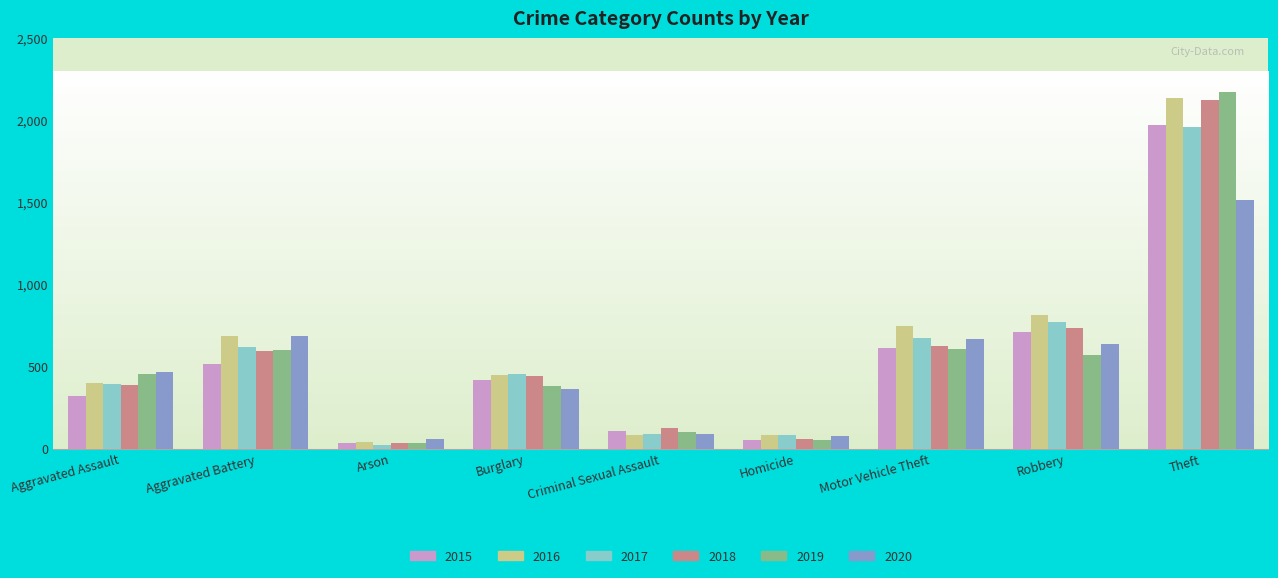

What is the difference between the maximum and minimum values in the 2019 series?

2144